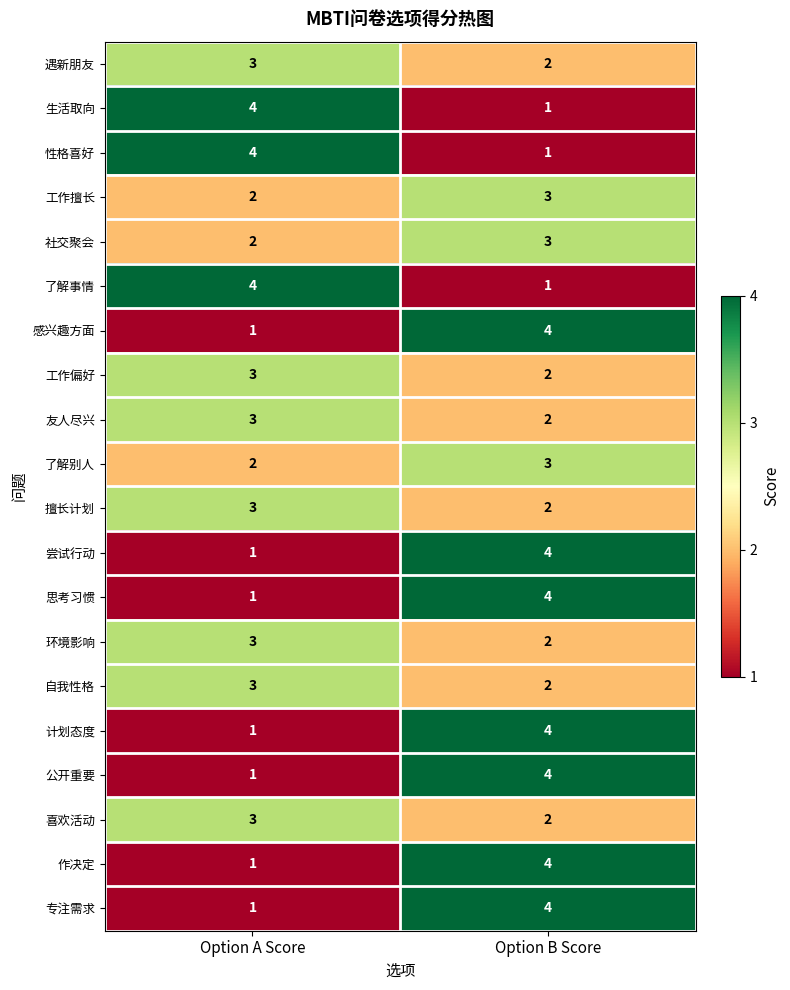

At how many categories does at least one series exceed 2?

2